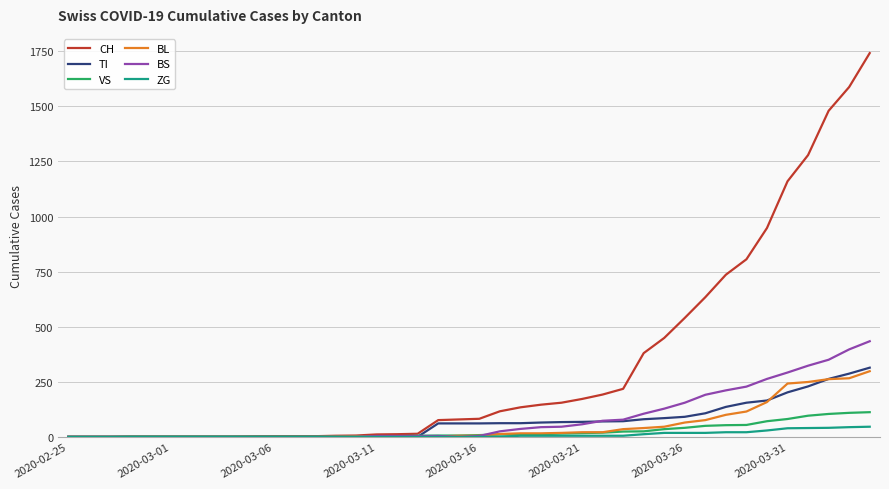

Which series has the largest total across all categories?

CH